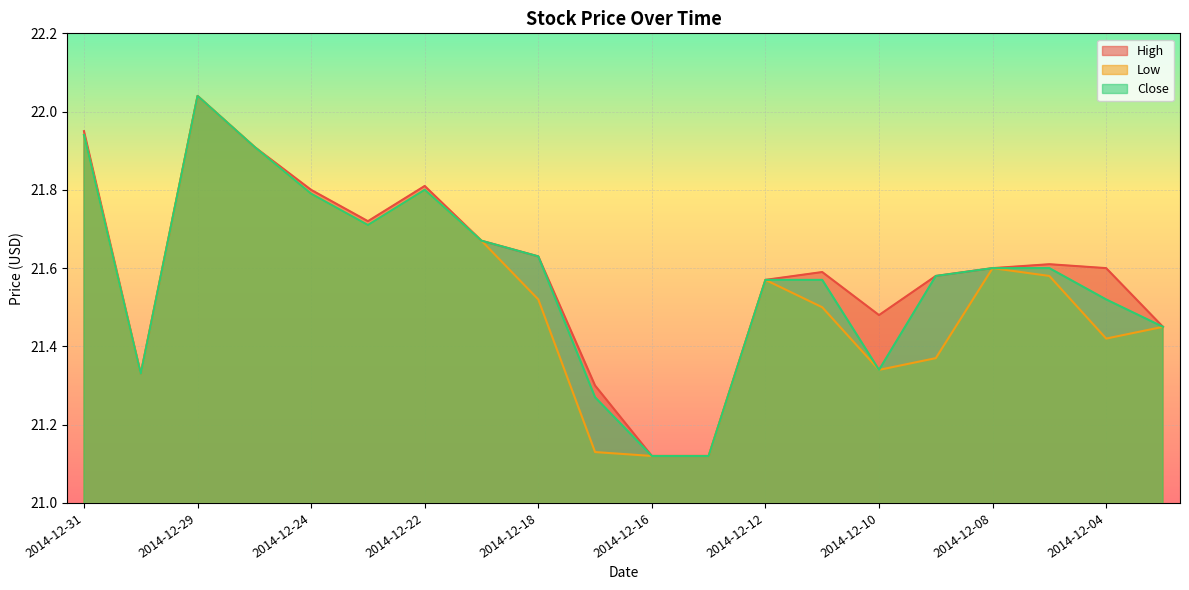

Is the value of High at 2014-12-08 greater than the value of Close at 2014-12-31?

No